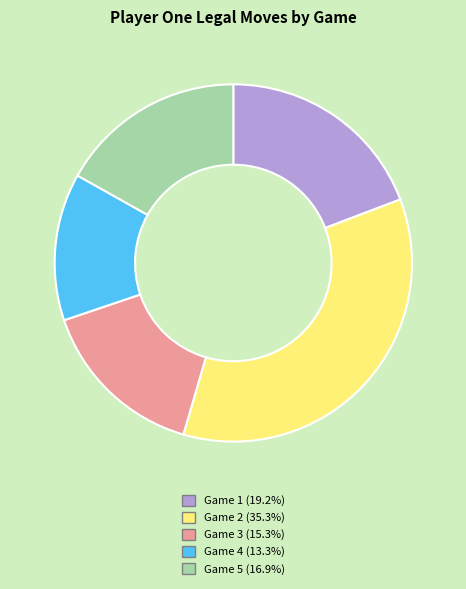

Is there a majority slice in this chart?

No